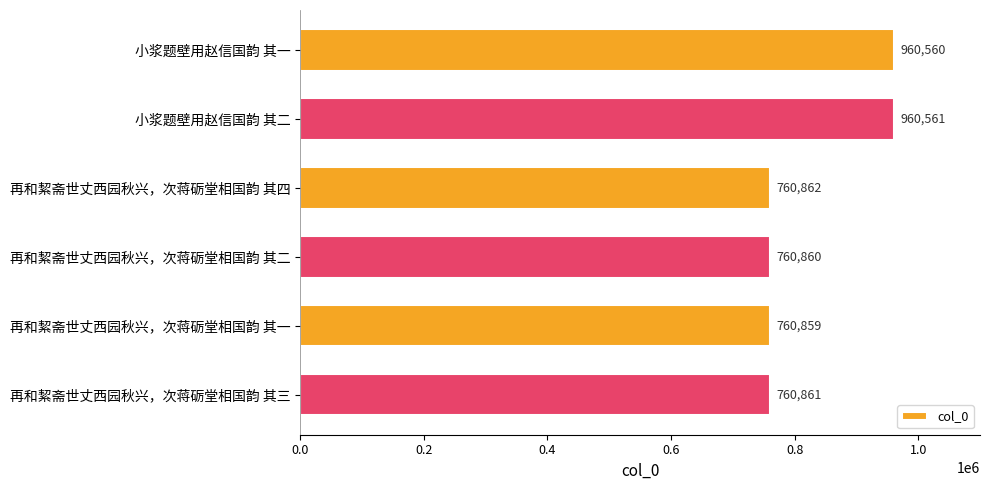

What is the change in value from 小浆题壁用赵信国韵 其二 to 再和絜斋世丈西园秋兴，次蒋砺堂相国韵 其一?

-199702